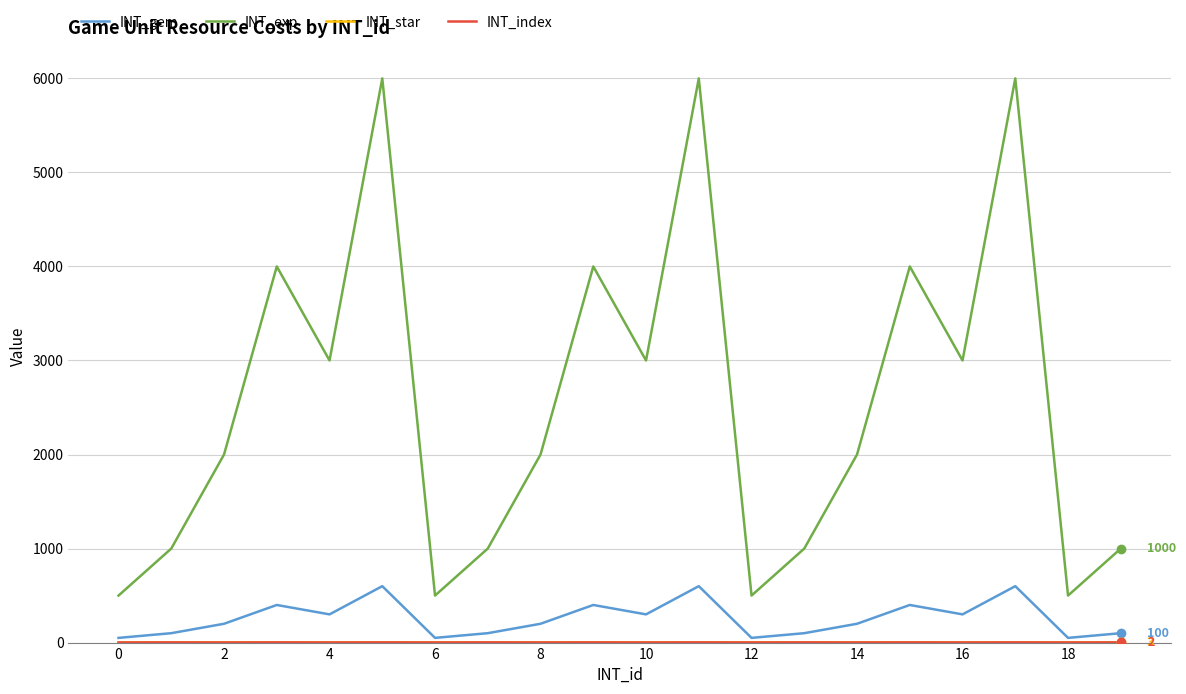

How many series are shown in this chart?

4